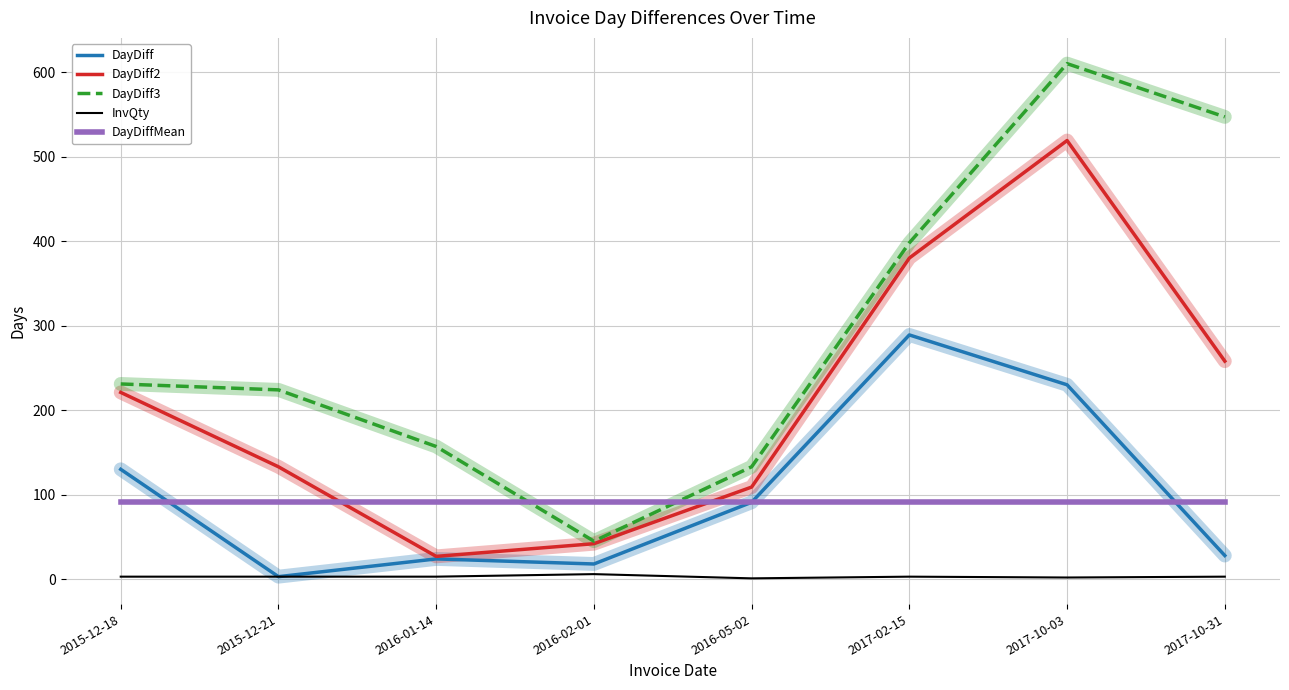

Is the value of DayDiff2 at 2017-10-31 greater than the value of DayDiff at 2016-01-14?

Yes